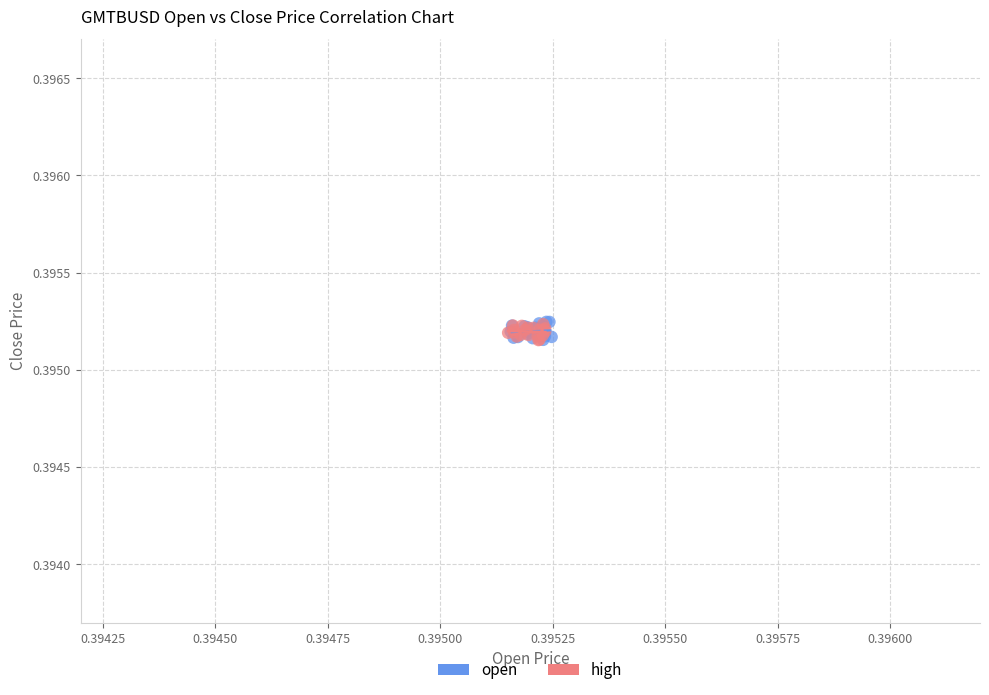

What are all the series names shown in the legend?

open, high